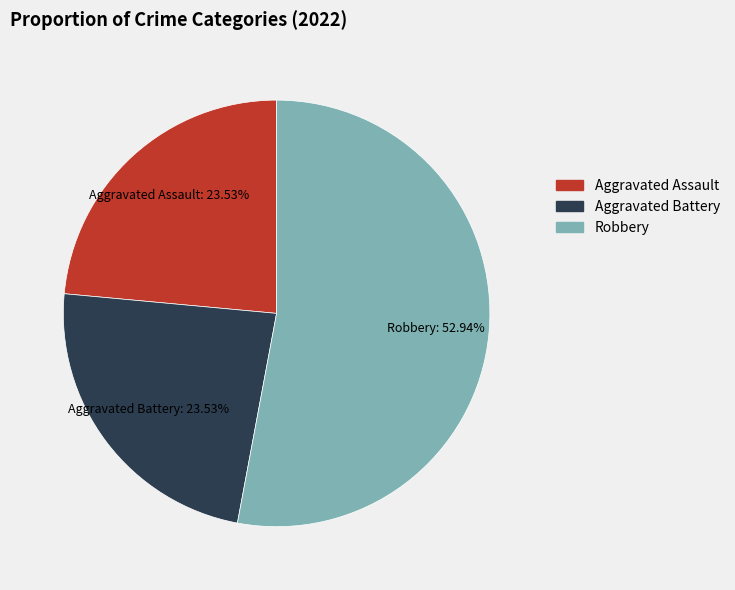

Is there a majority slice in this chart?

Yes